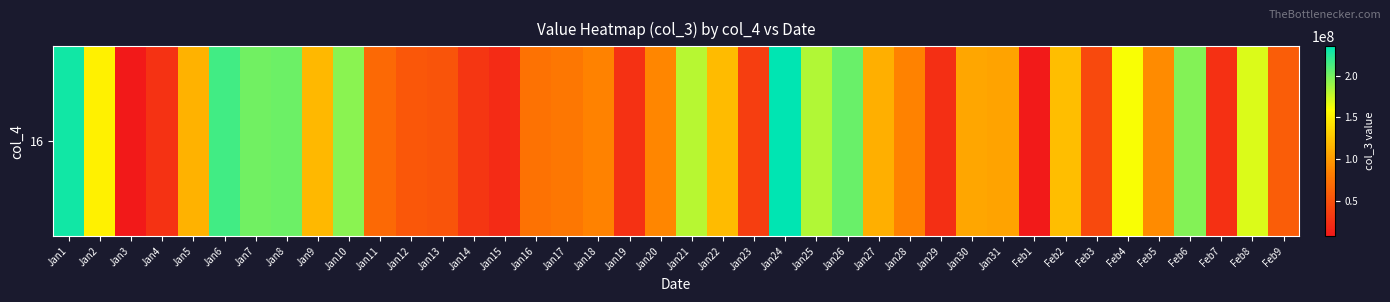

What is the smallest value displayed?

8435688